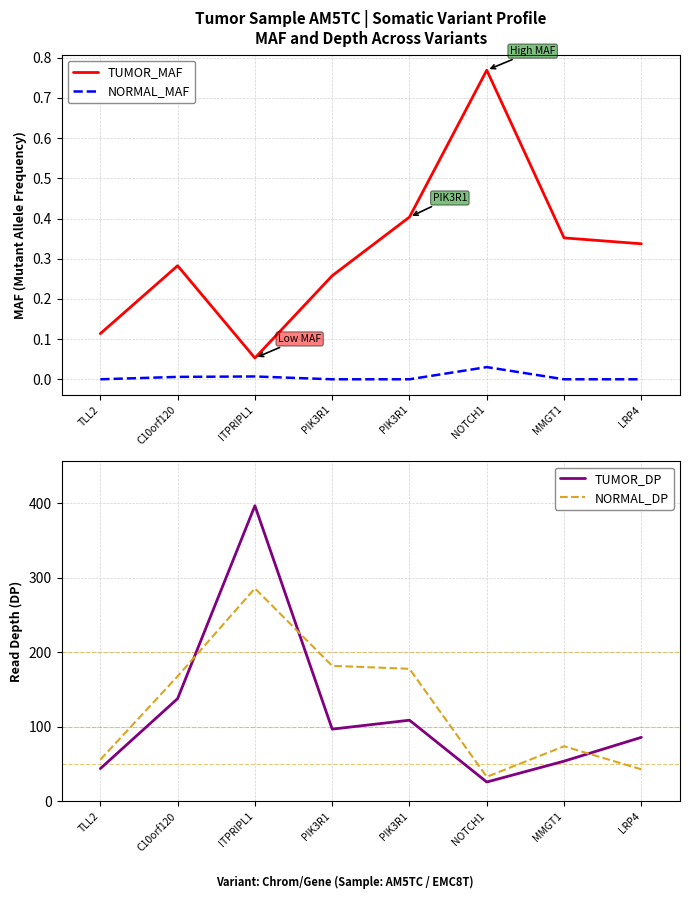

Rank the series at LRP4 from lowest to highest value.

NORMAL_MAF, TUMOR_MAF, NORMAL_DP, TUMOR_DP